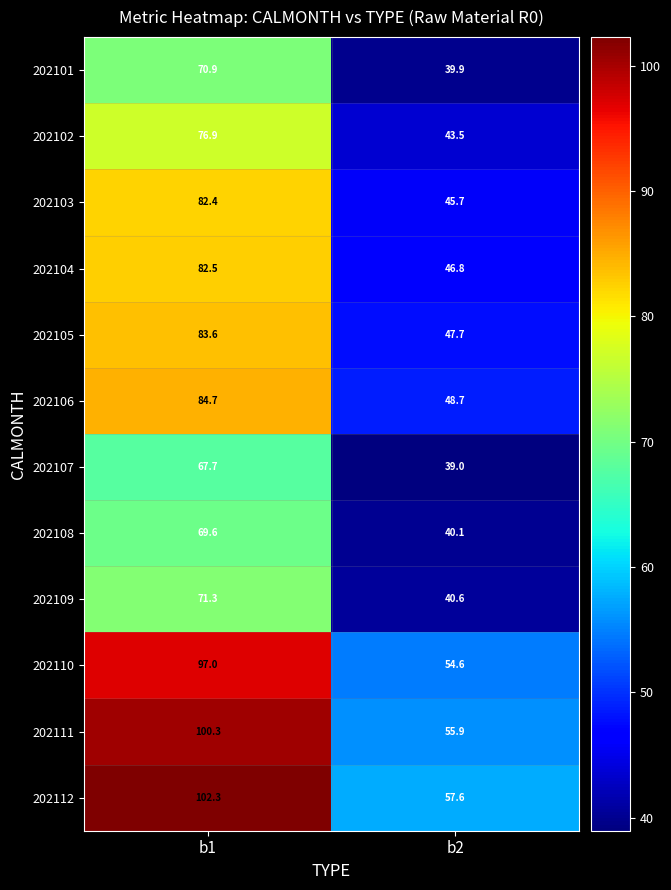

Reading left to right, transcribe all the data shown in this chart.

202101: 70.9	39.9
202102: 76.9	43.5
202103: 82.4	45.7
202104: 82.5	46.8
202105: 83.6	47.7
202106: 84.7	48.7
202107: 67.7	39.0
202108: 69.6	40.1
202109: 71.3	40.6
202110: 97.0	54.6
202111: 100.3	55.9
202112: 102.3	57.6